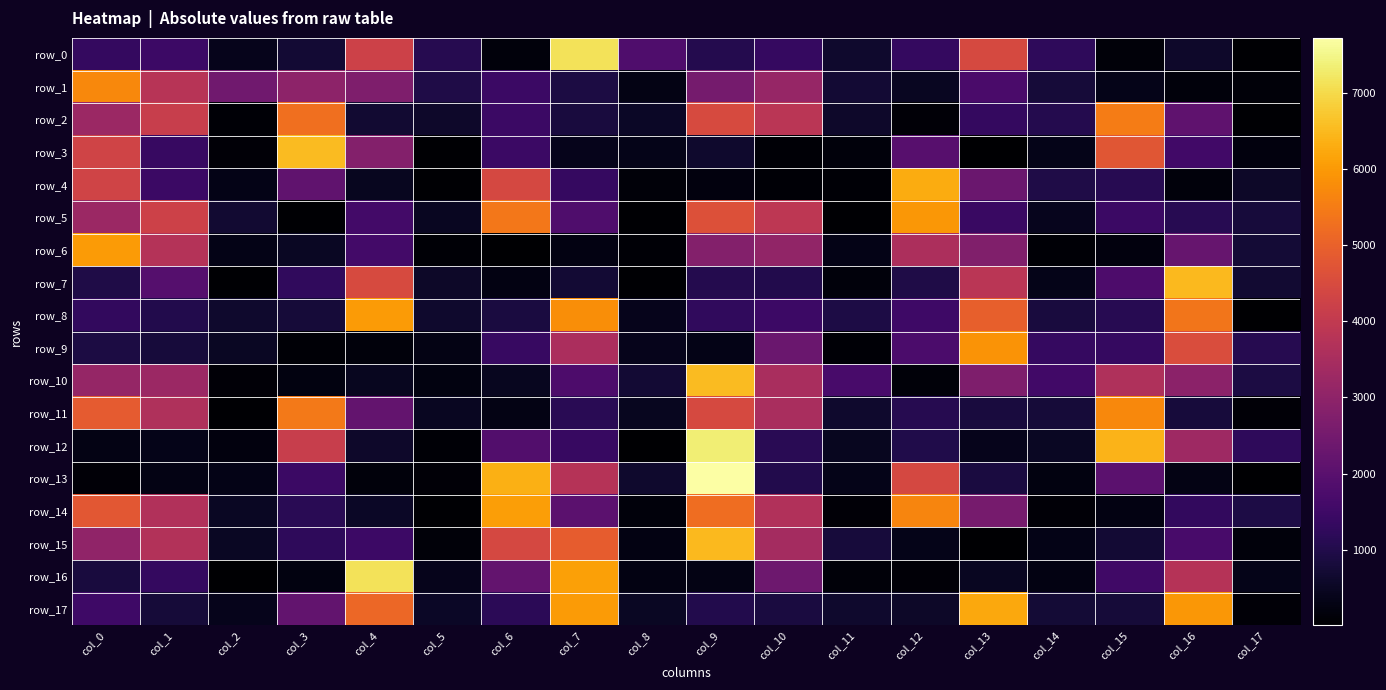

At how many categories does at least one series exceed 2659?

12